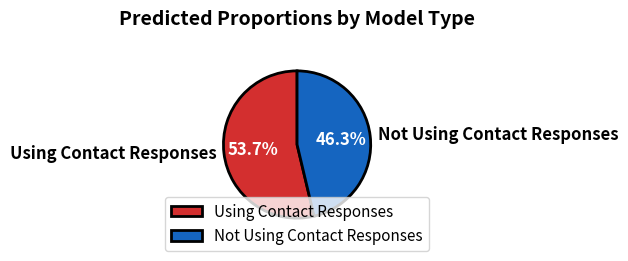

To the nearest percent, what percentage of the pie is Not Using Contact Responses?

46%